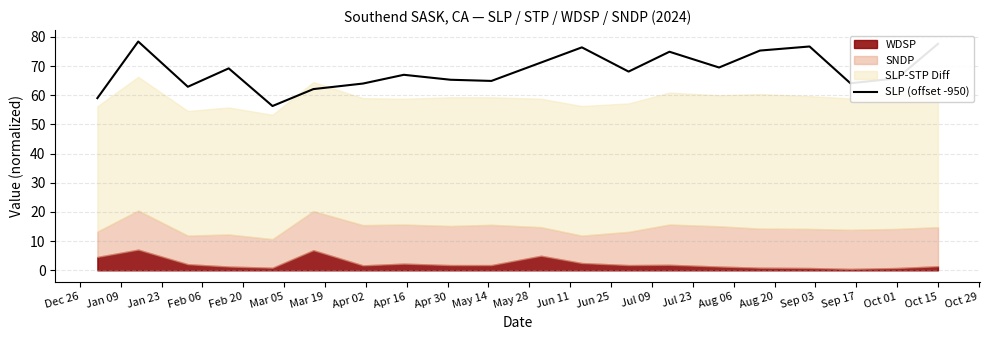

What is the minimum value for SLP (offset -950)?

56.3